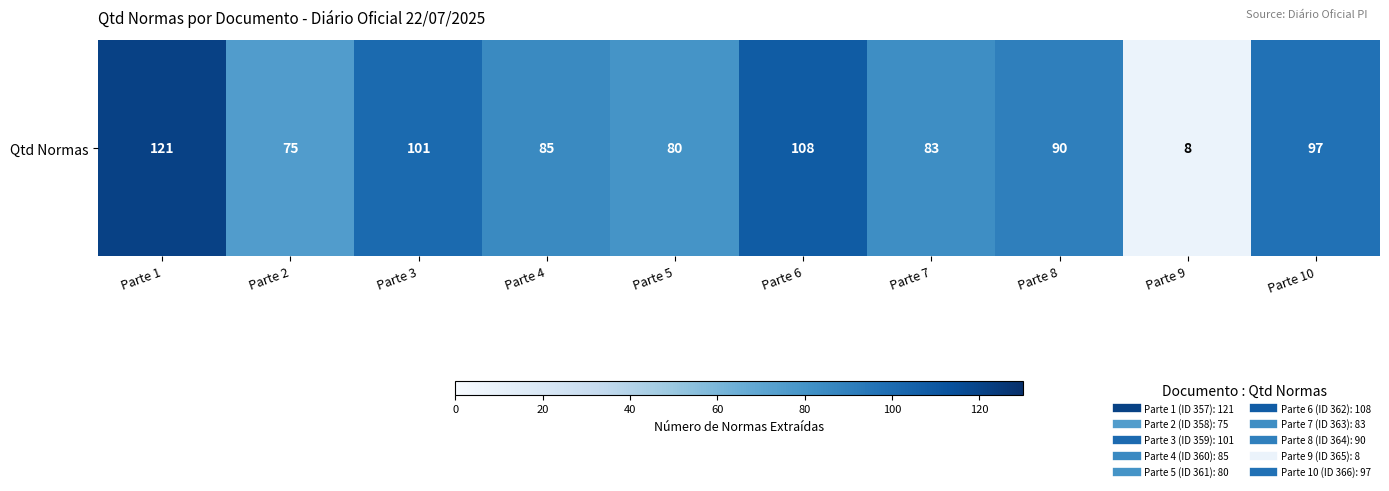

Count the number of values greater than 90.

4